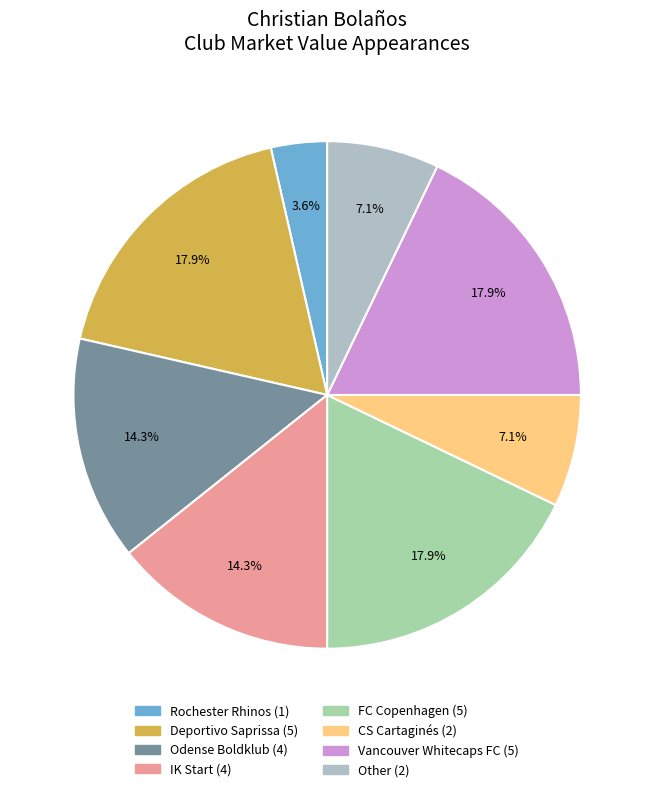

Does any single category account for the majority?

No